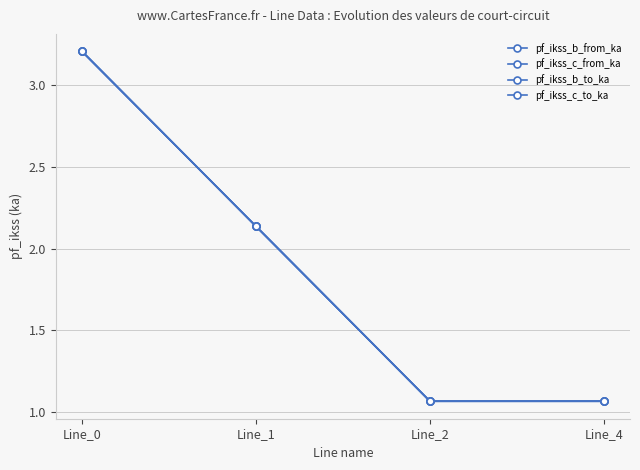

What is the value of the pf_ikss_c_to_ka point at the 3rd from the left?

1.1